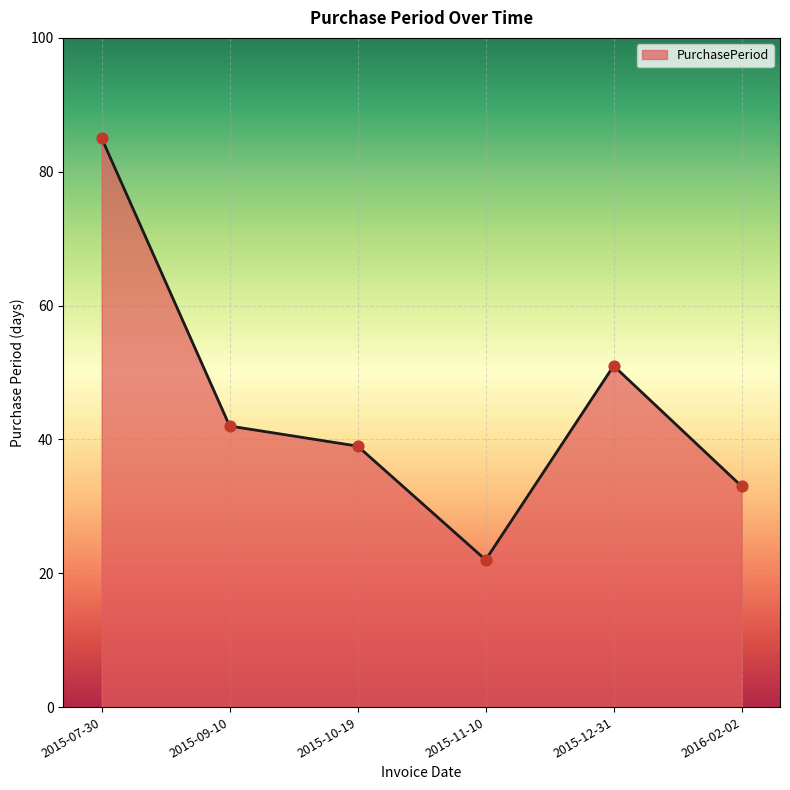

Between 2015-09-10 and 2016-02-02, which is larger?

2015-09-10